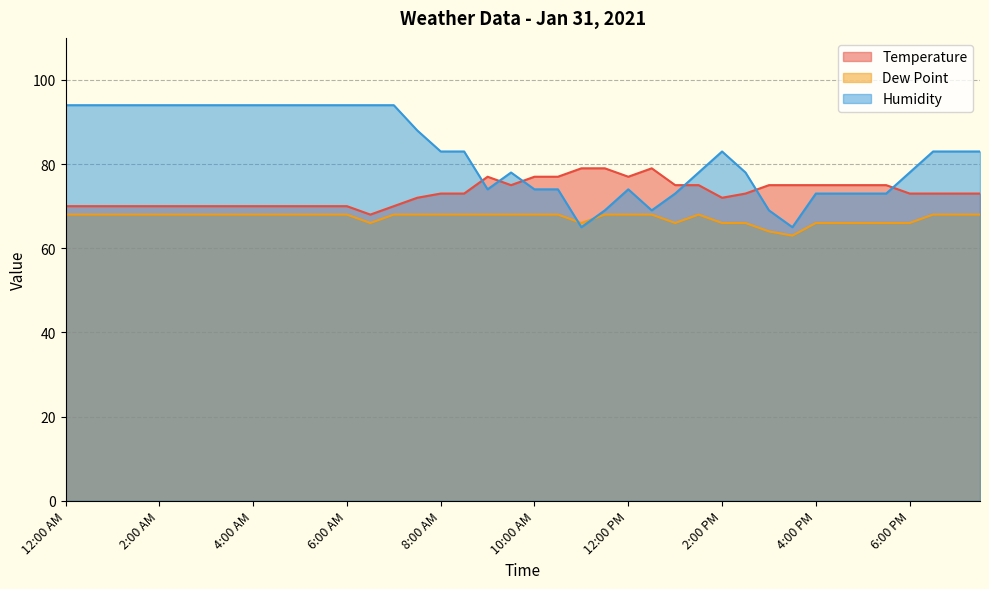

Count the Dew Point values in the range 66 to 68.

38